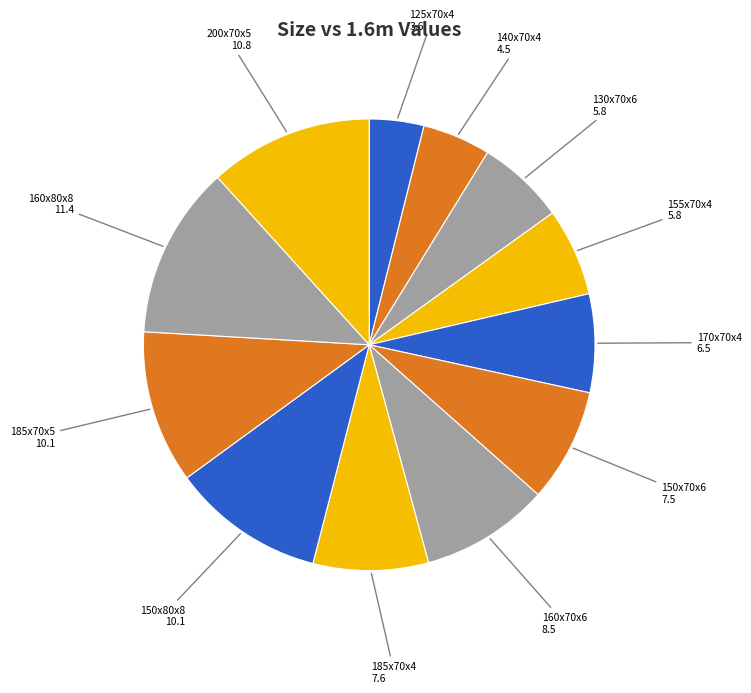

Is there any slice that represents more than half of the pie?

No